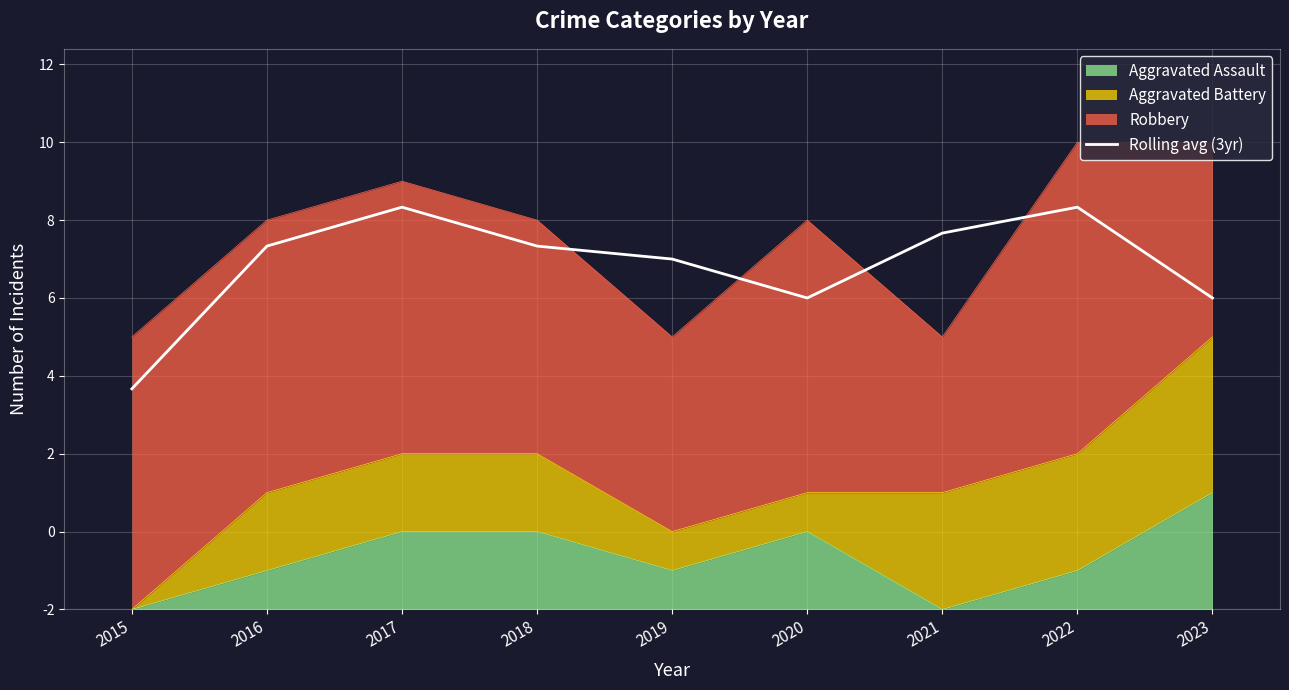

At which category does the chart reach its minimum across all series?

2015